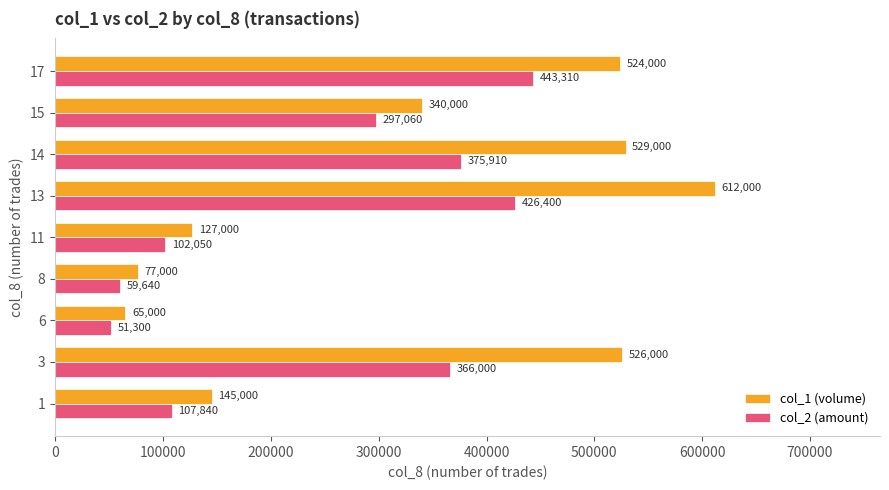

List the series in order of their overall mean, highest first.

col_1 (volume), col_2 (amount)